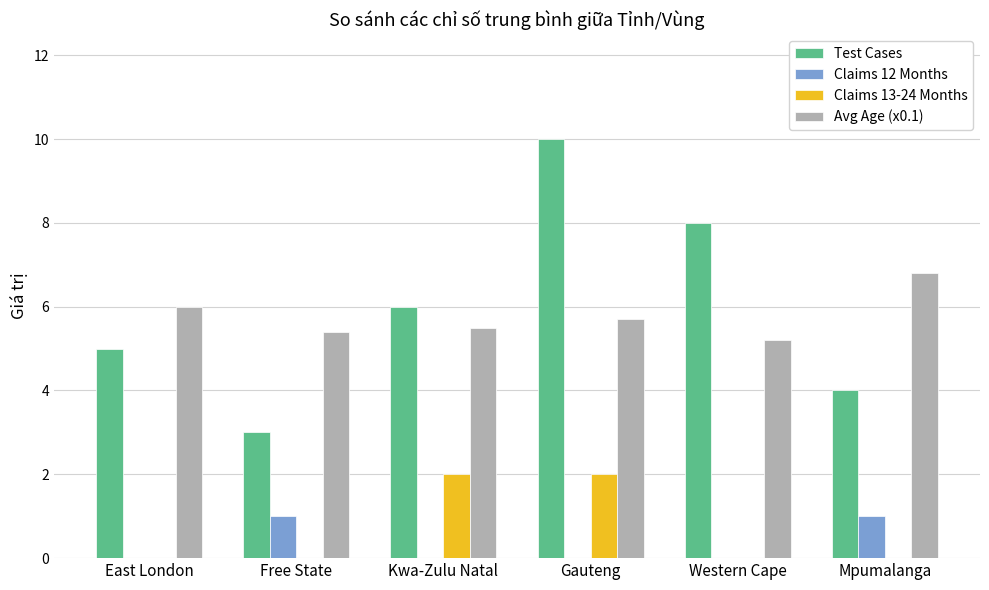

Which series changed the most between Free State and Mpumalanga?

Avg Age (x0.1)